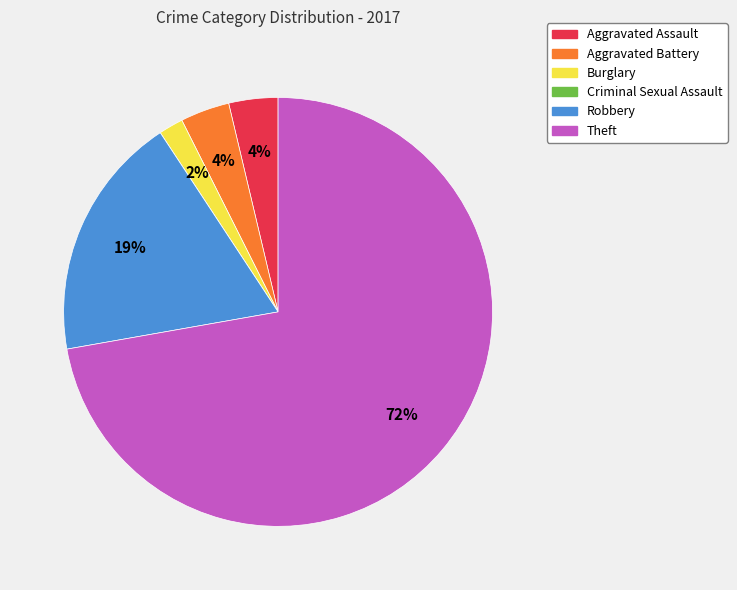

To the nearest percent, what percentage of the pie is Robbery?

19%